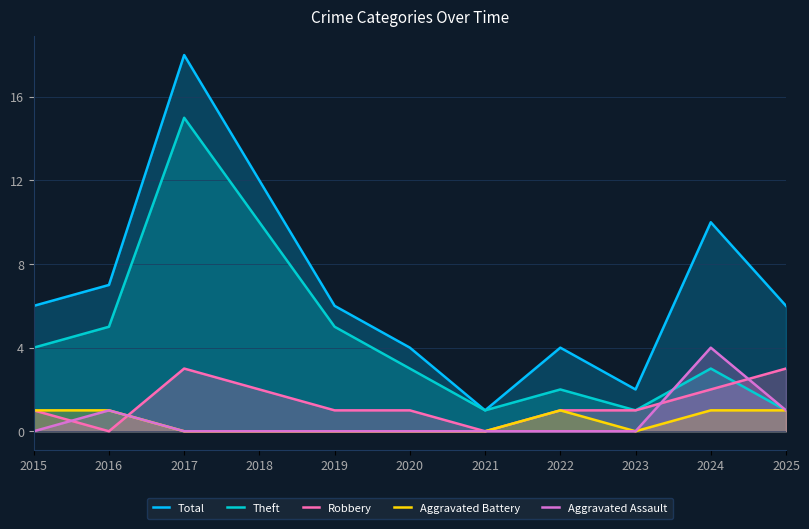

Between 2024 and 2019, which is larger?

2024